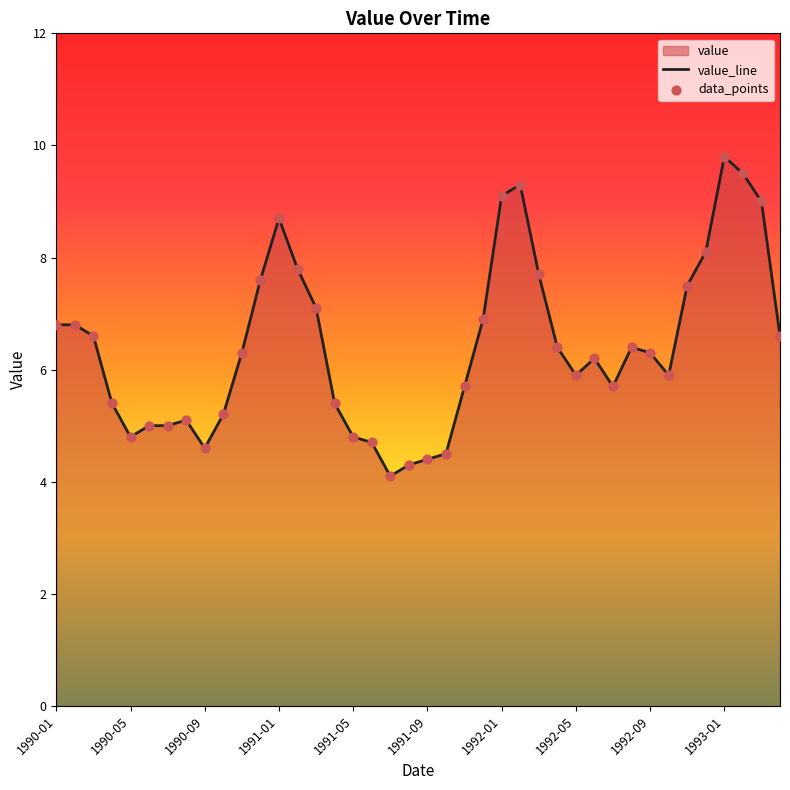

At how many categories does at least one series exceed 7?

12